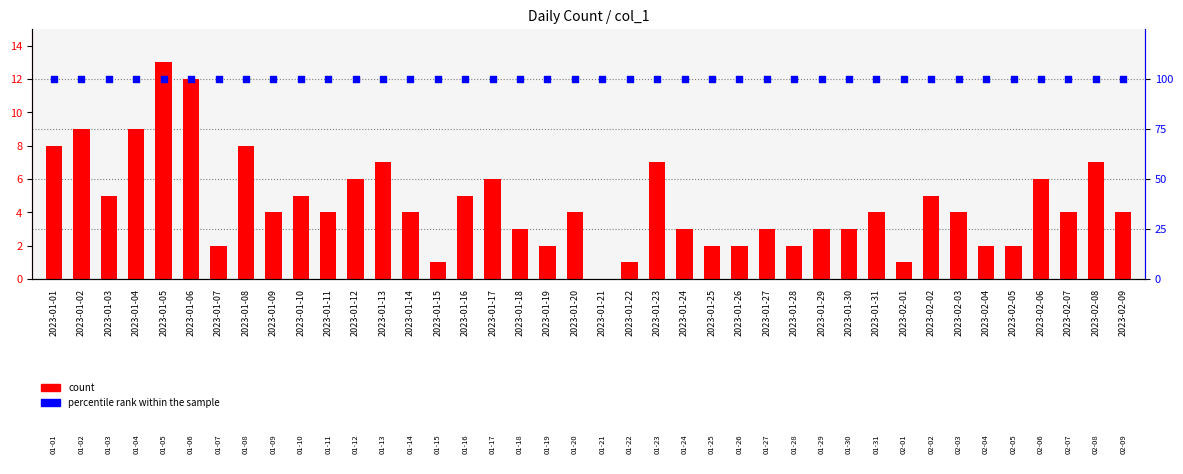

What are all the series names shown in the legend?

count, percentile rank within the sample